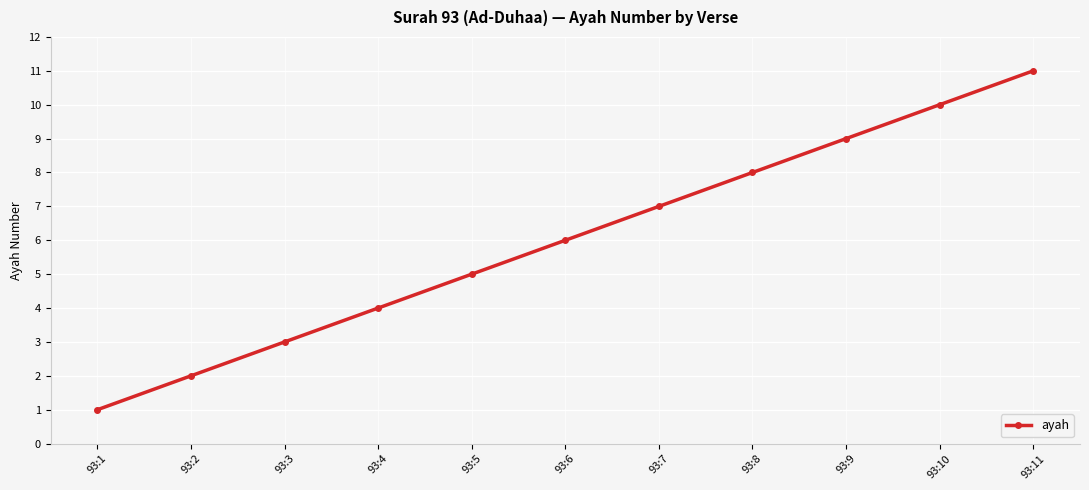

What is the value of the 4th point from the left?

4